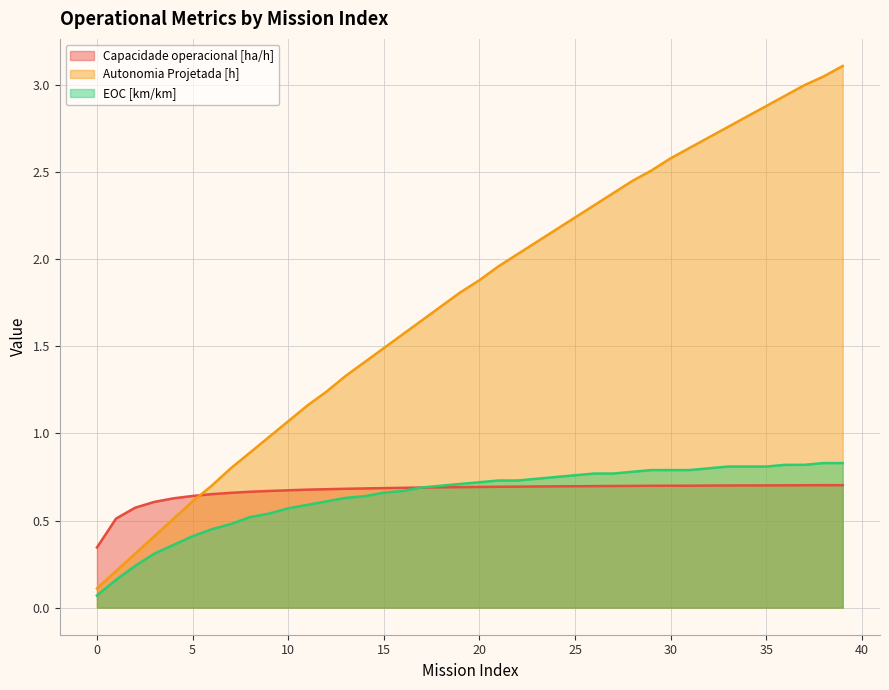

Where is the first local maximum for Capacidade operacional [ha/h]?

38